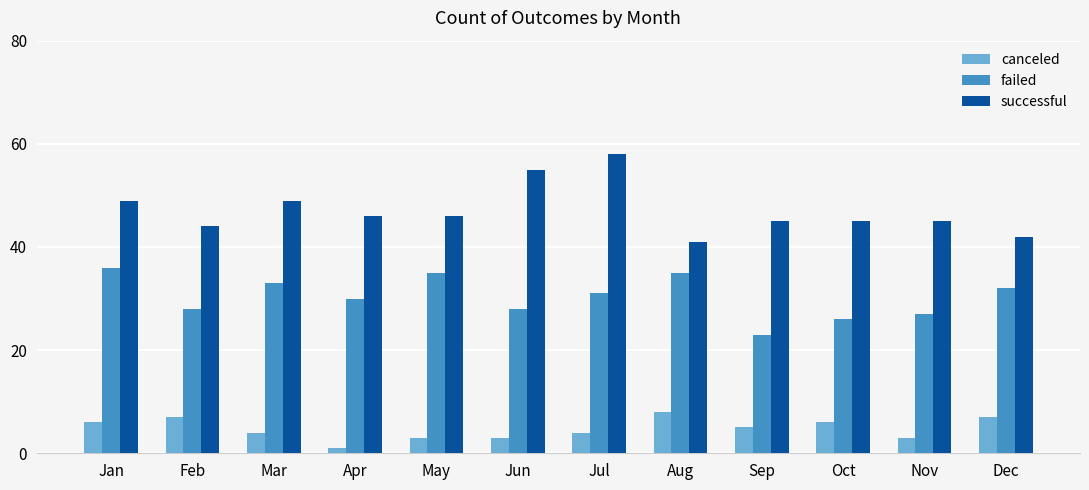

Is the value of canceled at Aug greater than the value of failed at May?

No